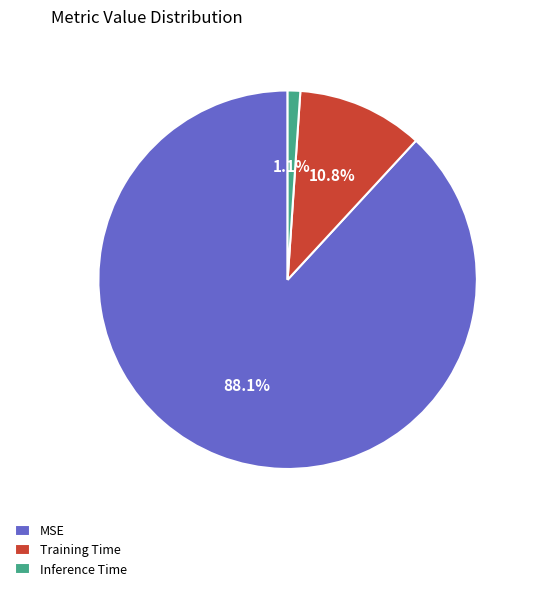

What percentage is NOT represented by Training Time?

89.2%